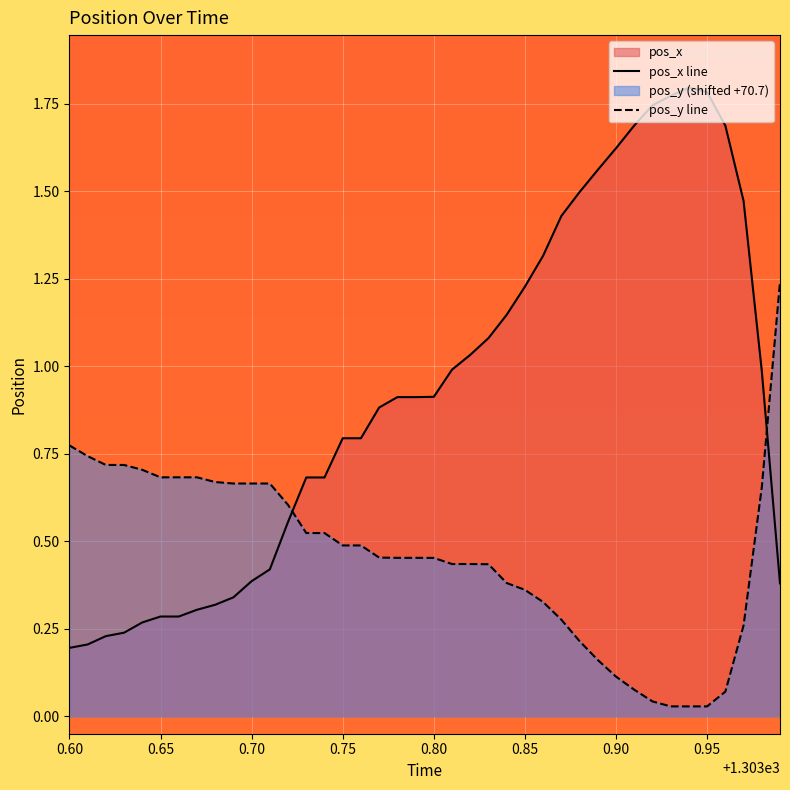

Which series has the largest range (max minus min)?

pos_x line